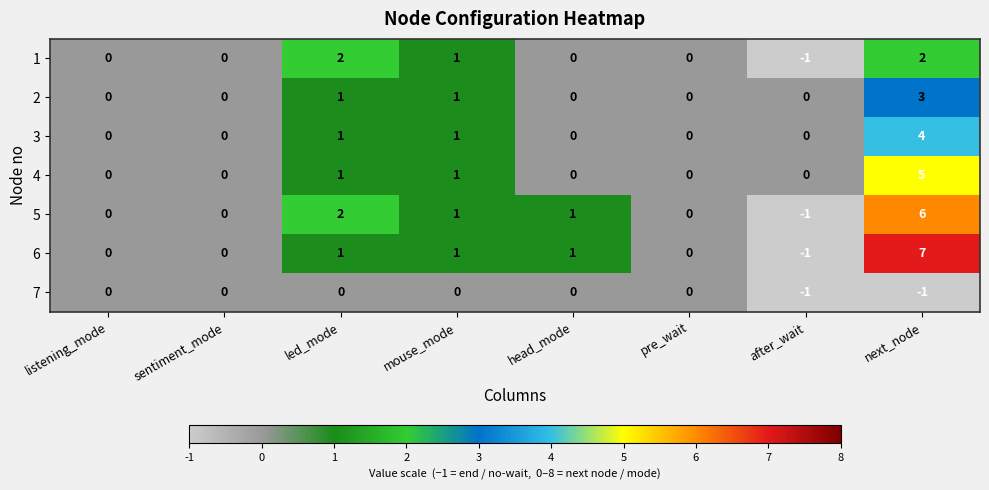

The value of 6 at next_node is 7. True or false?

True